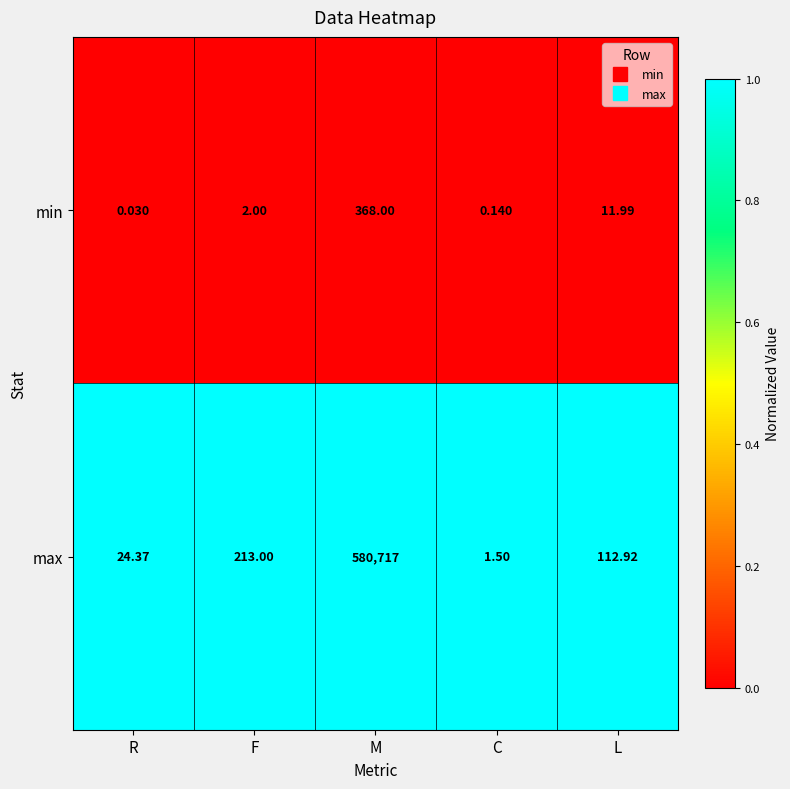

Rank the categories by max value from highest to lowest.

M, F, L, R, C